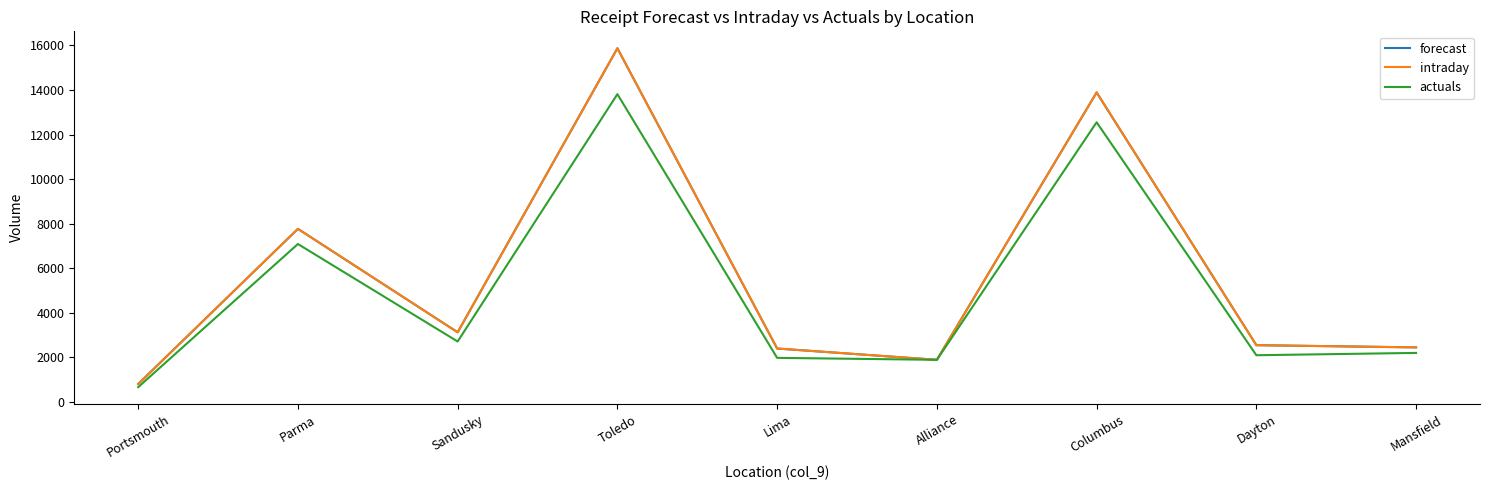

What value does the intraday series have at Alliance?

1893